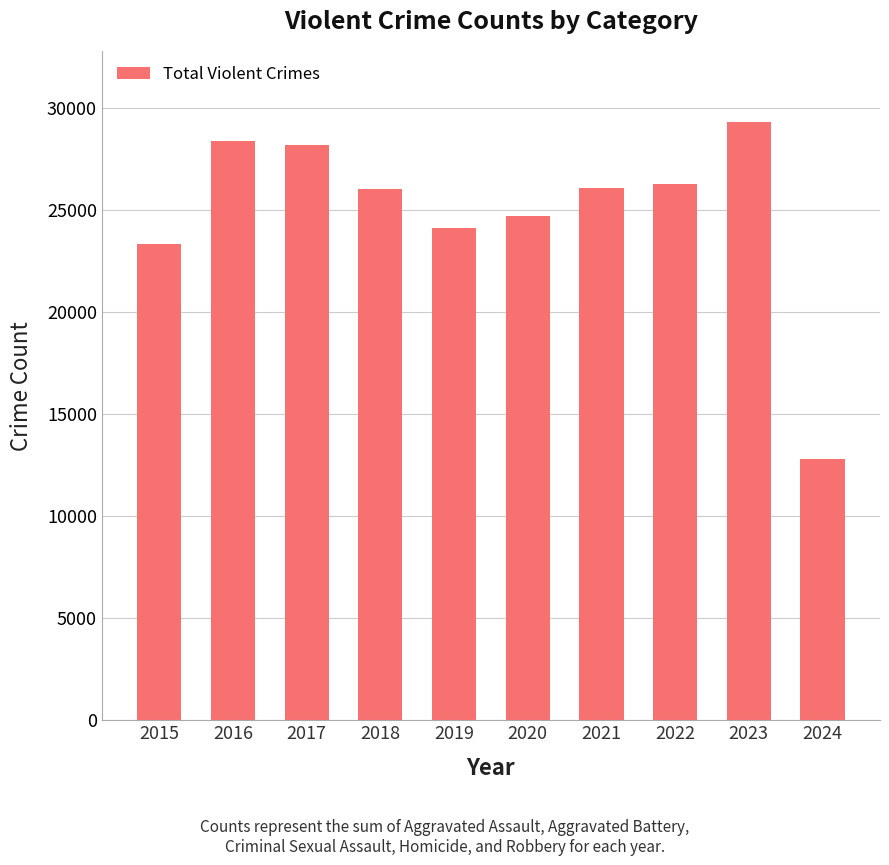

Approximately how many times larger is the value at 2019 compared to 2017?

0.9